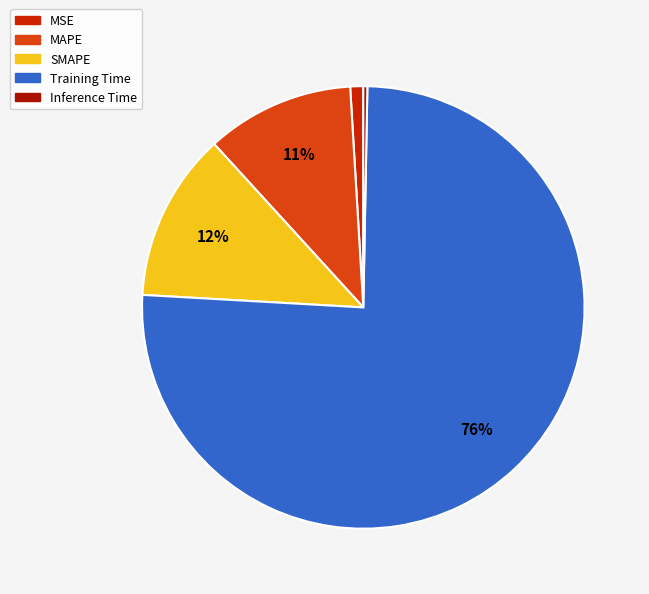

Does MSE represent more than half of the total?

No